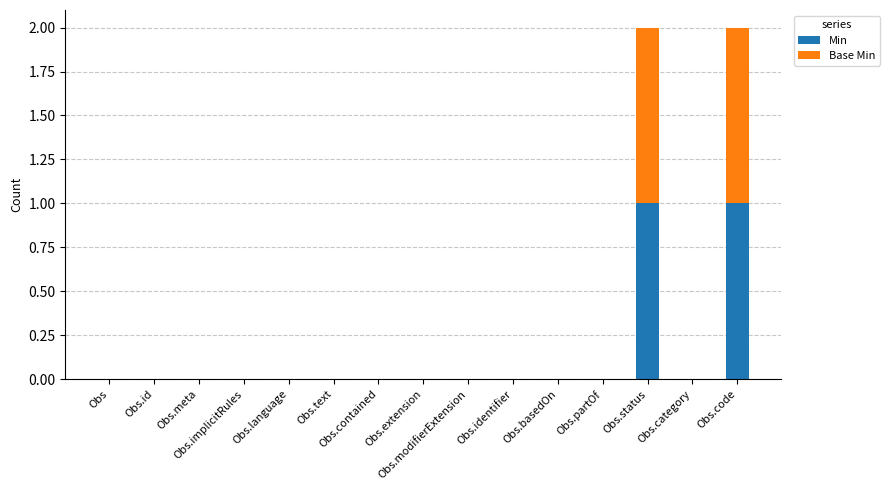

Does the chart contain stacked bars?

Yes